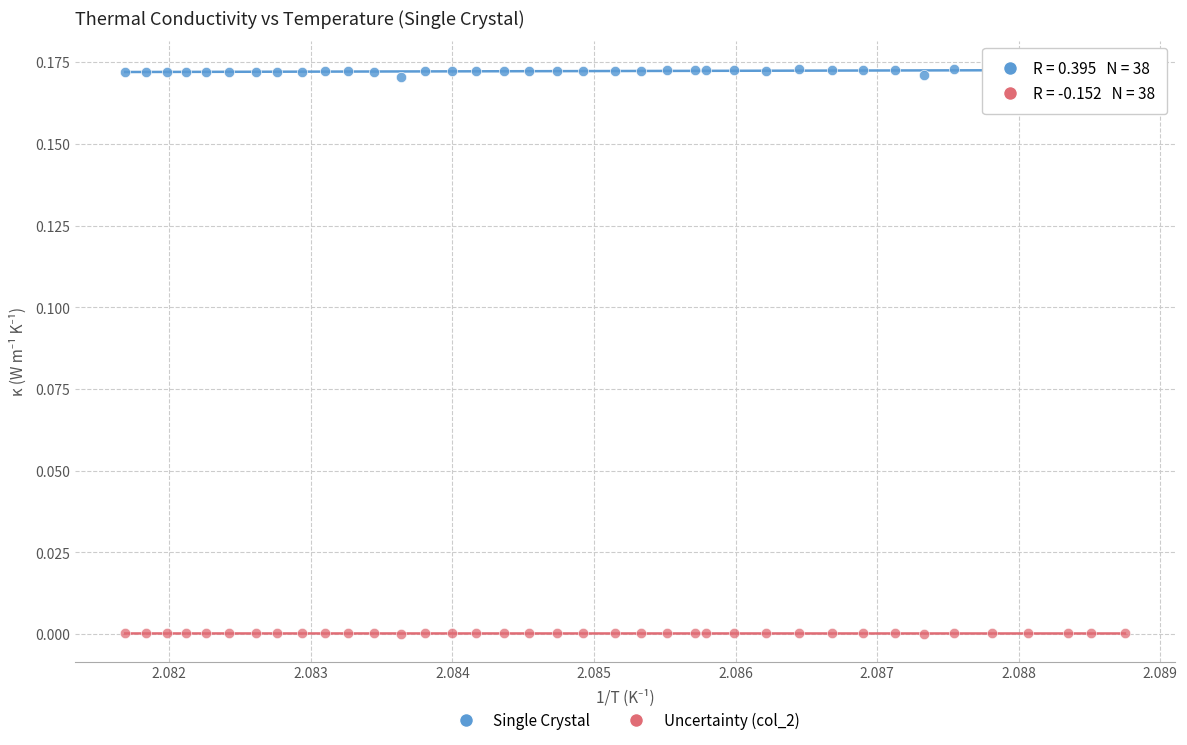

What are all the series names shown in the legend?

Single Crystal, Uncertainty (col_2)